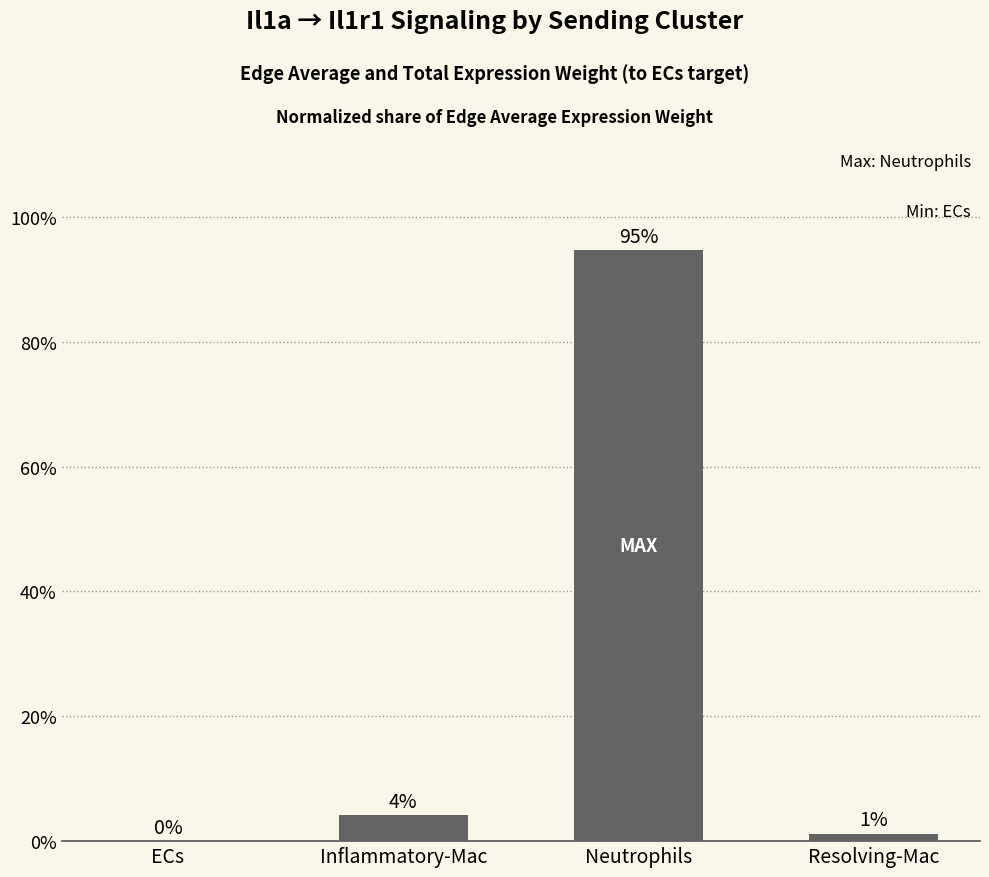

Which has a higher value, Resolving-Mac or Inflammatory-Mac?

Inflammatory-Mac